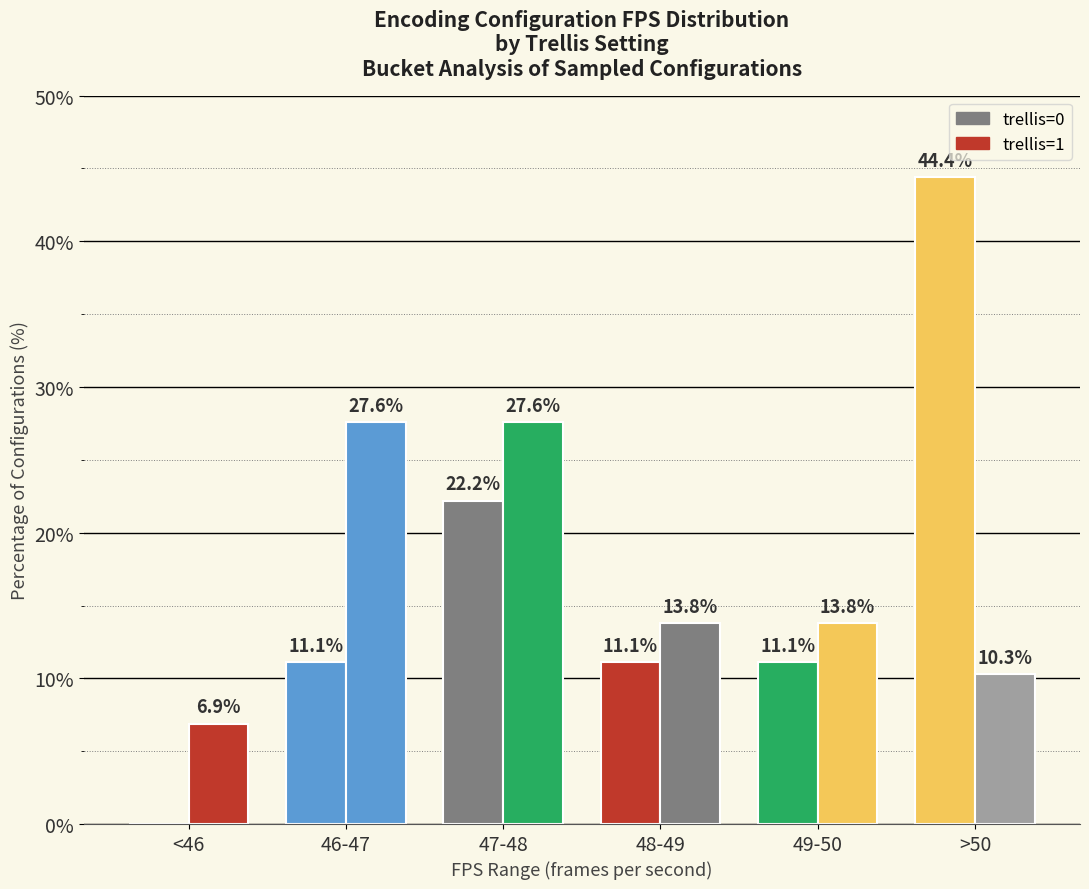

What is the maximum value shown in the chart?

44.4